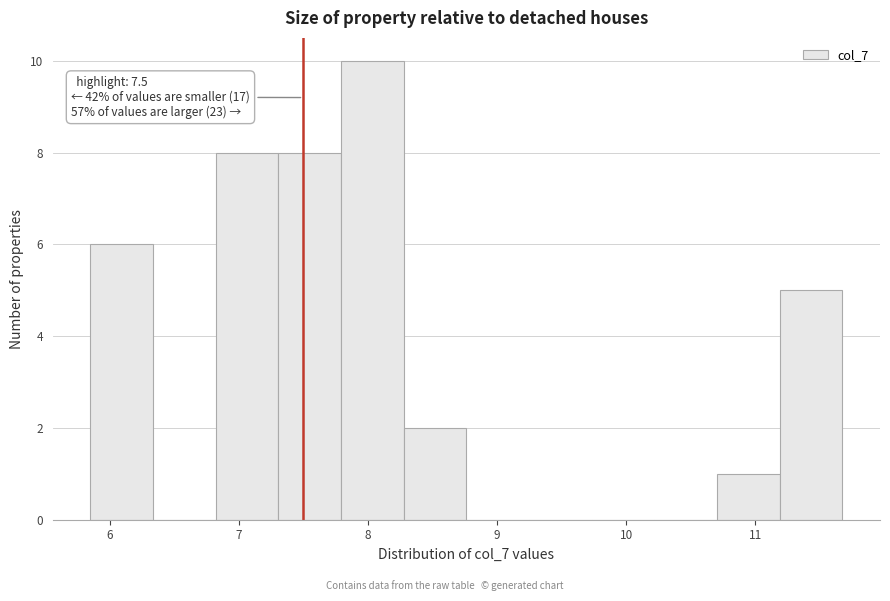

Over which range of the x-axis is the bar tallest?

7.8 to 8.3